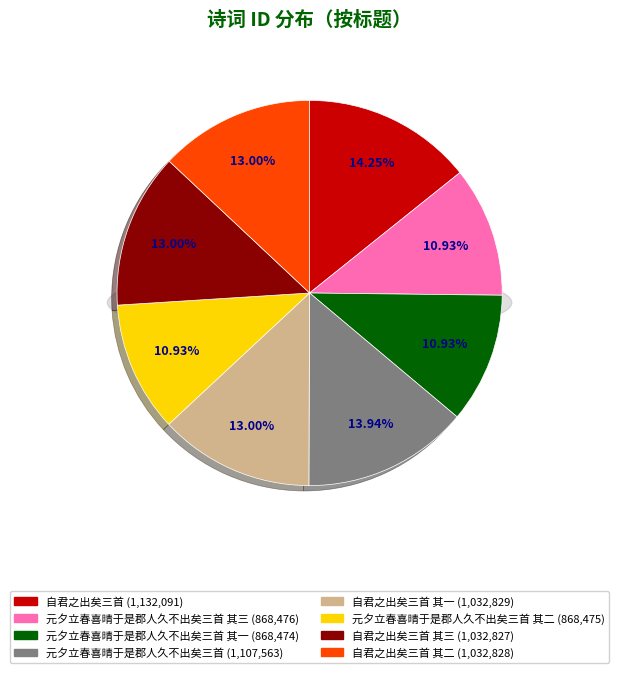

To the nearest percent, what is the difference between the largest and smallest slice percentages?

3%